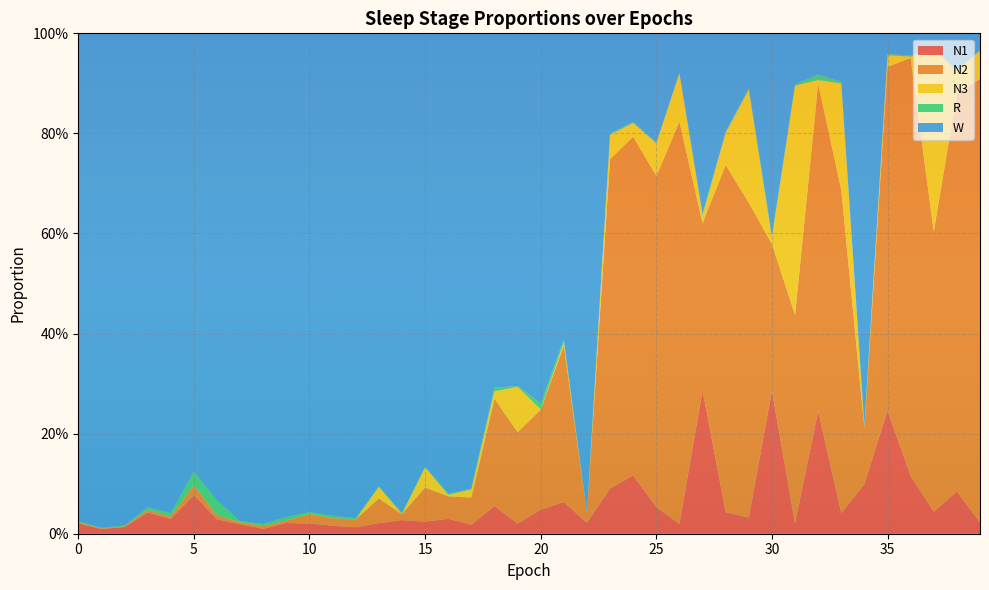

Reading left to right, transcribe all the data shown in this chart.

N1: 0=0.0	1=0.0	2=0.0	3=0.0	4=0.0	5=0.1	6=0.0	7=0.0	8=0.0	9=0.0	10=0.0	11=0.0	12=0.0	13=0.0	14=0.0	15=0.0	16=0.0	17=0.0	18=0.1	19=0.0	20=0.0	21=0.1	22=0.0	23=0.1	24=0.1	25=0.1	26=0.0	27=0.3	28=0.0	29=0.0	30=0.3	31=0.0	32=0.2	33=0.0	34=0.1	35=0.2	36=0.1	37=0.0	38=0.1	39=0.0
N2: 0=0.0	1=0.0	2=0.0	3=0.0	4=0.0	5=0.0	6=0.0	7=0.0	8=0.0	9=0.0	10=0.0	11=0.0	12=0.0	13=0.0	14=0.0	15=0.1	16=0.0	17=0.1	18=0.2	19=0.2	20=0.2	21=0.3	22=0.0	23=0.7	24=0.7	25=0.7	26=0.8	27=0.3	28=0.7	29=0.6	30=0.3	31=0.4	32=0.7	33=0.6	34=0.1	35=0.7	36=0.8	37=0.6	38=0.8	39=0.9
N3: 0=0.0	1=0.0	2=0.0	3=0.0	4=0.0	5=0.0	6=0.0	7=0.0	8=0.0	9=0.0	10=0.0	11=0.0	12=0.0	13=0.0	14=0.0	15=0.0	16=0.0	17=0.0	18=0.0	19=0.1	20=0.0	21=0.0	22=0.0	23=0.0	24=0.0	25=0.1	26=0.1	27=0.0	28=0.1	29=0.2	30=0.0	31=0.5	32=0.0	33=0.2	34=0.0	35=0.0	36=0.0	37=0.4	38=0.0	39=0.1
R: 0=0.0	1=0.0	2=0.0	3=0.0	4=0.0	5=0.0	6=0.0	7=0.0	8=0.0	9=0.0	10=0.0	11=0.0	12=0.0	13=0.0	14=0.0	15=0.0	16=0.0	17=0.0	18=0.0	19=0.0	20=0.0	21=0.0	22=0.0	23=0.0	24=0.0	25=0.0	26=0.0	27=0.0	28=0.0	29=0.0	30=0.0	31=0.0	32=0.0	33=0.0	34=0.0	35=0.0	36=0.0	37=0.0	38=0.0	39=0.0
W: 0=1.0	1=1.0	2=1.0	3=0.9	4=1.0	5=0.9	6=0.9	7=1.0	8=1.0	9=1.0	10=1.0	11=1.0	12=1.0	13=0.9	14=1.0	15=0.9	16=0.9	17=0.9	18=0.7	19=0.7	20=0.7	21=0.6	22=1.0	23=0.2	24=0.2	25=0.2	26=0.1	27=0.4	28=0.2	29=0.1	30=0.4	31=0.1	32=0.1	33=0.1	34=0.8	35=0.0	36=0.0	37=0.0	38=0.1	39=0.0